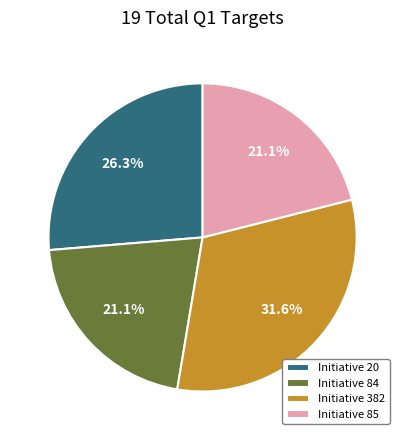

How many slices are in this pie chart?

4